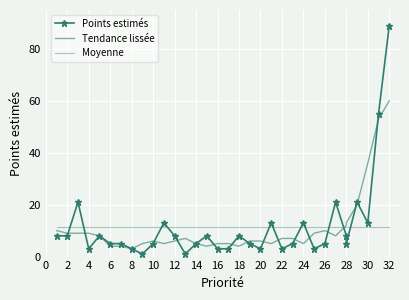

Which series has the largest total across all categories?

Points estimés